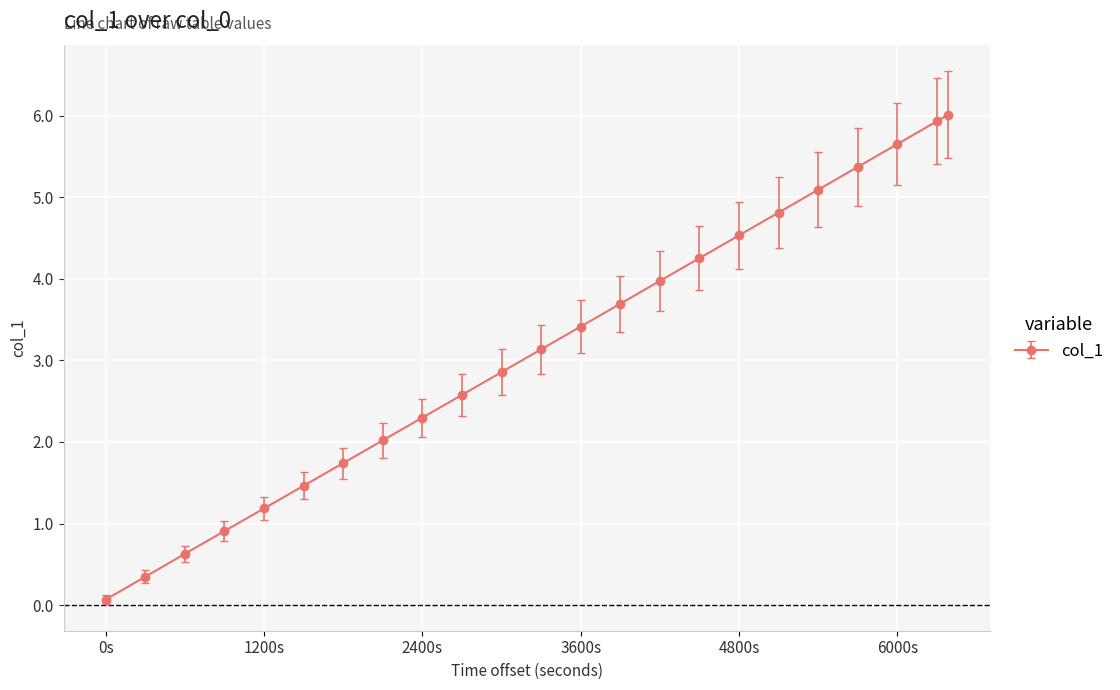

Reading left to right, list all the values displayed in this chart.

0.1	0.3	0.6	0.9	1.2	1.5	1.7	2.0	2.3	2.6	2.9	3.1	3.4	3.7	4.0	4.3	4.5	4.8	5.1	5.4	5.7	5.9	6.0